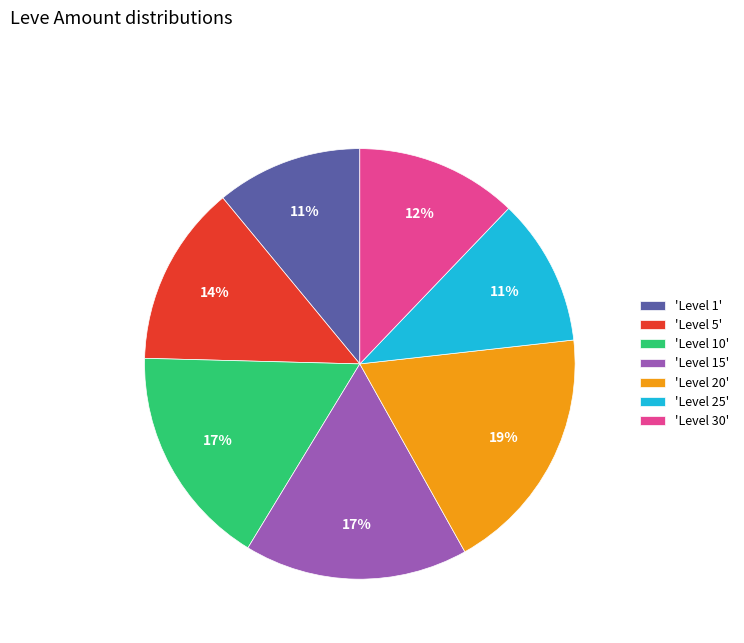

Between 'Level 10' and 'Level 25', which is larger?

'Level 10'